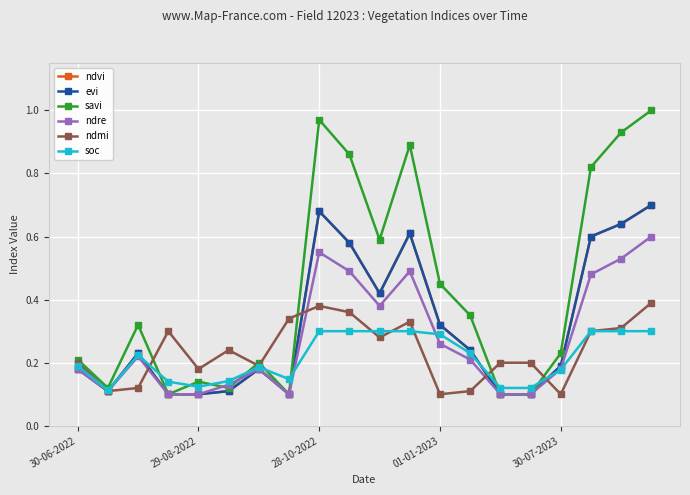

Is this an area chart (filled region under the line)?

No